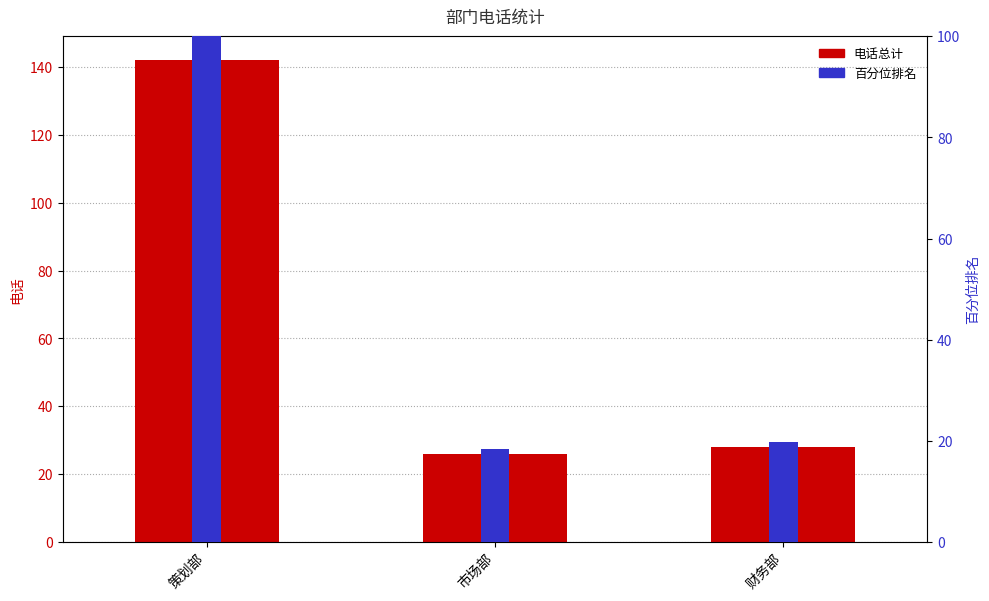

What is the difference between the maximum and second lowest values in the 电话总计 series?

114.0